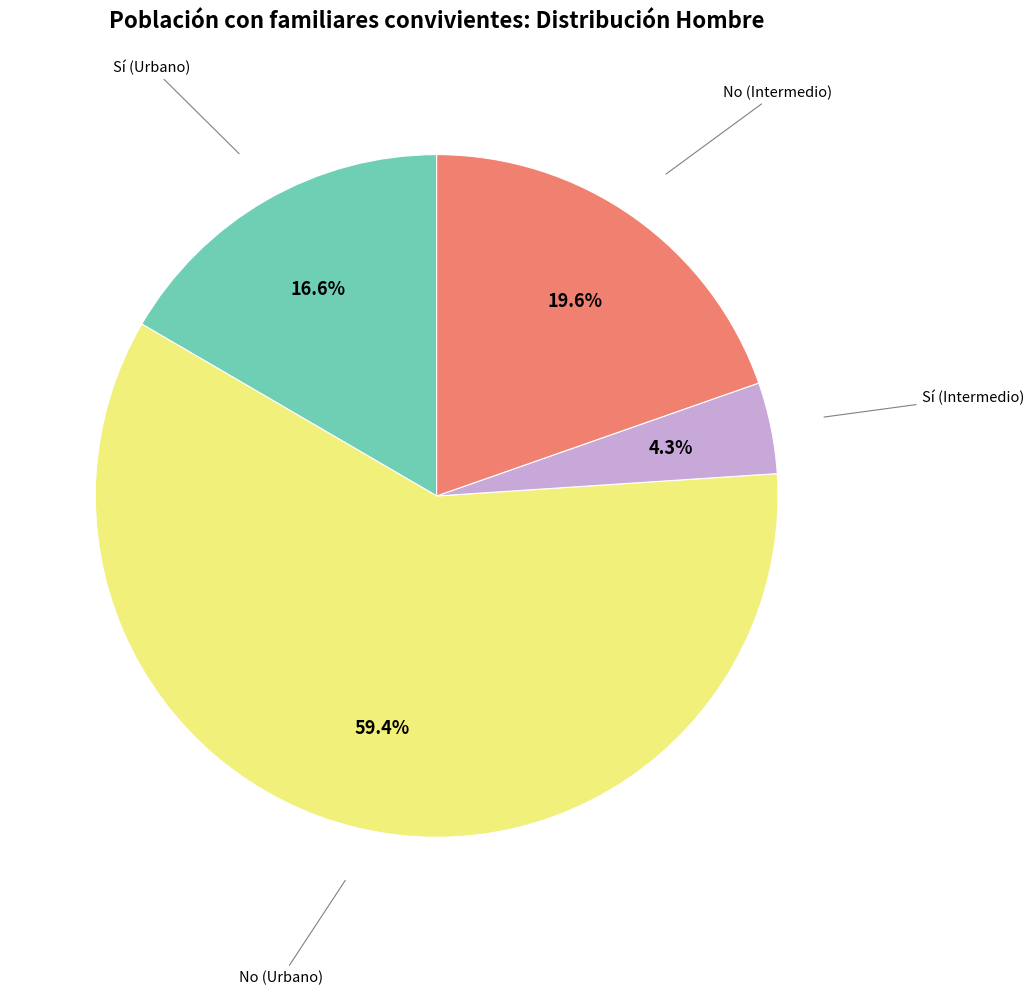

How many segments does this pie chart have?

4